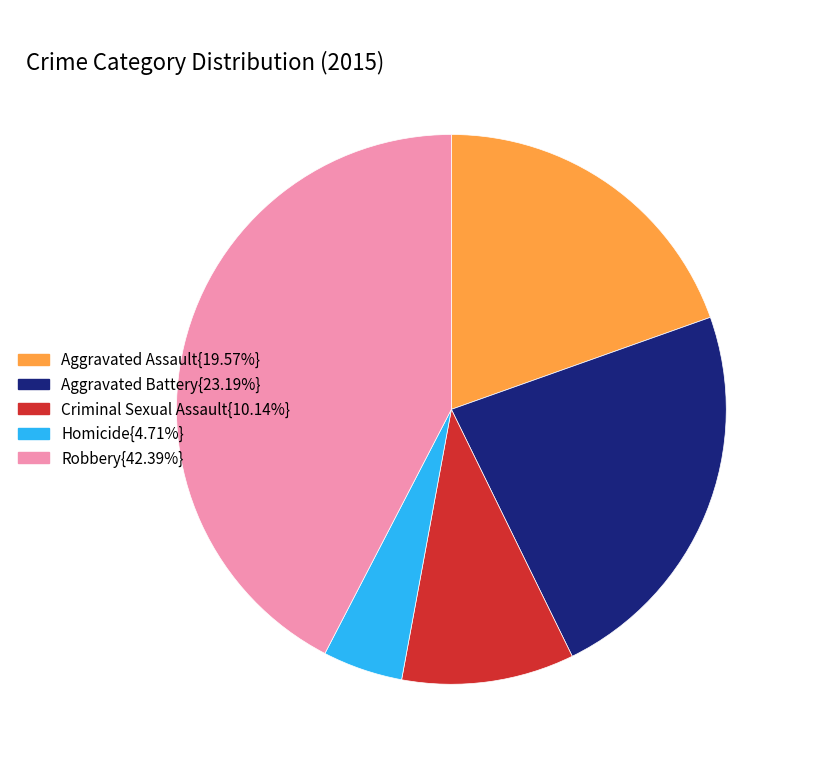

Is there any slice that represents more than half of the pie?

No